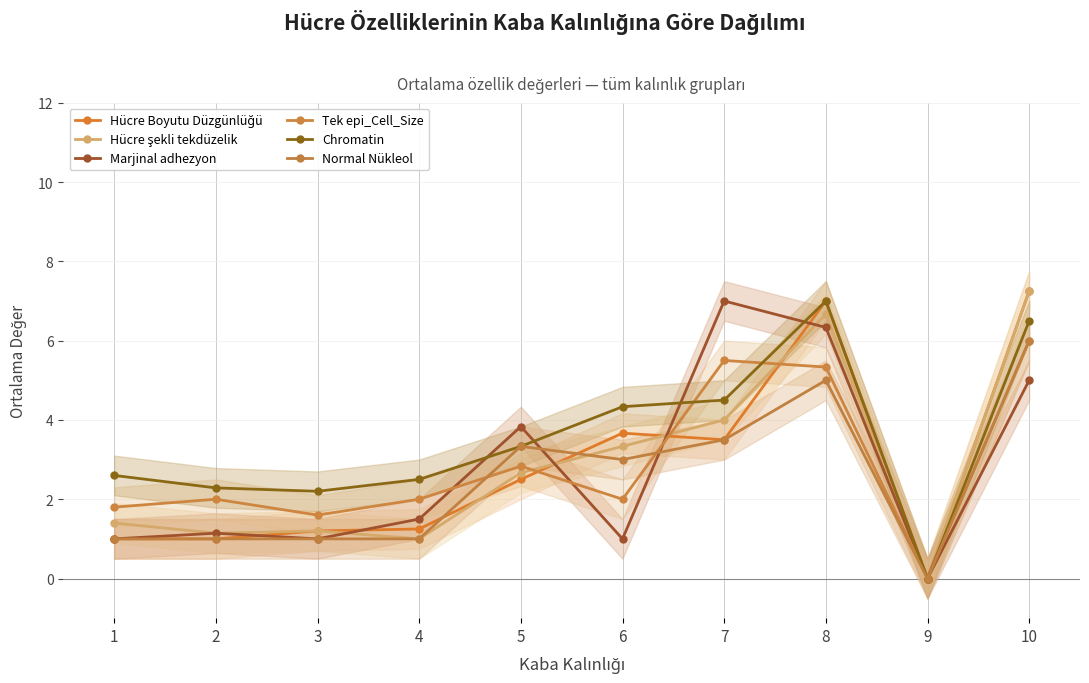

How many lines are shown in the chart?

6